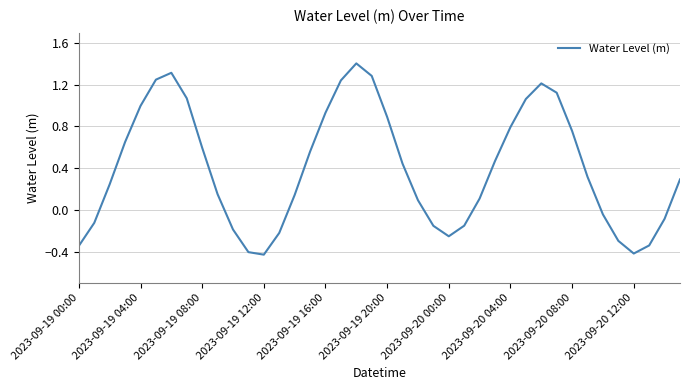

What is the difference between the maximum and minimum values?

1.8